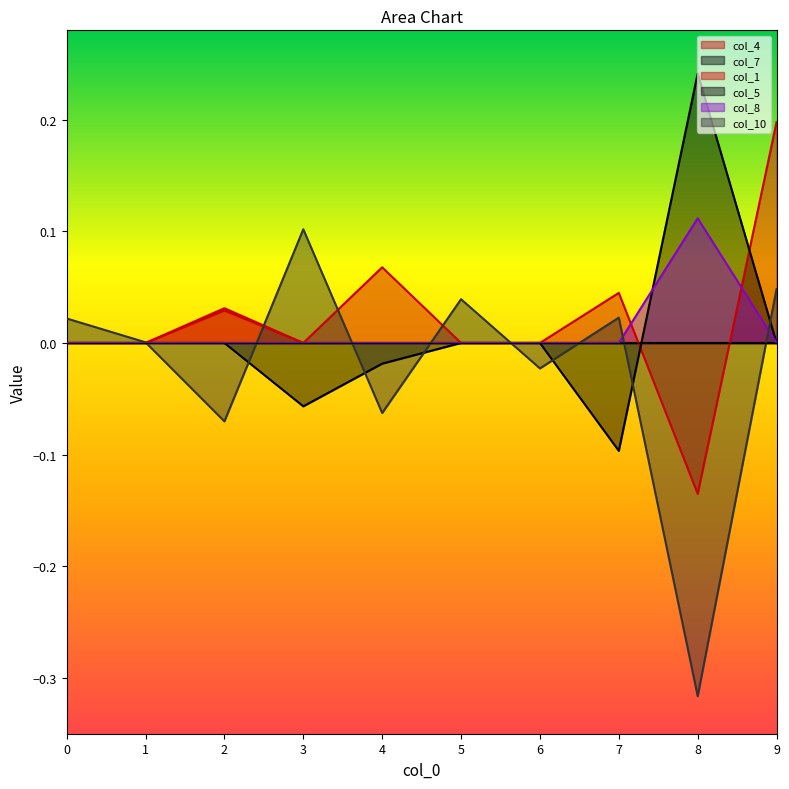

At how many categories does at least one series exceed 0?

9